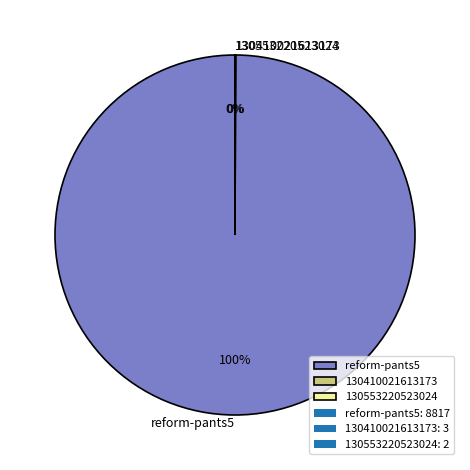

To the nearest percent, what percentage of the pie is reform-pants5?

100%